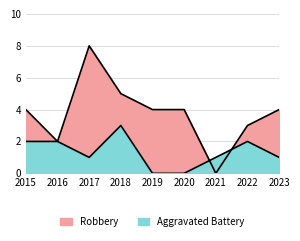

What is the sum of the Aggravated Battery values at 2015 and 2016?

4